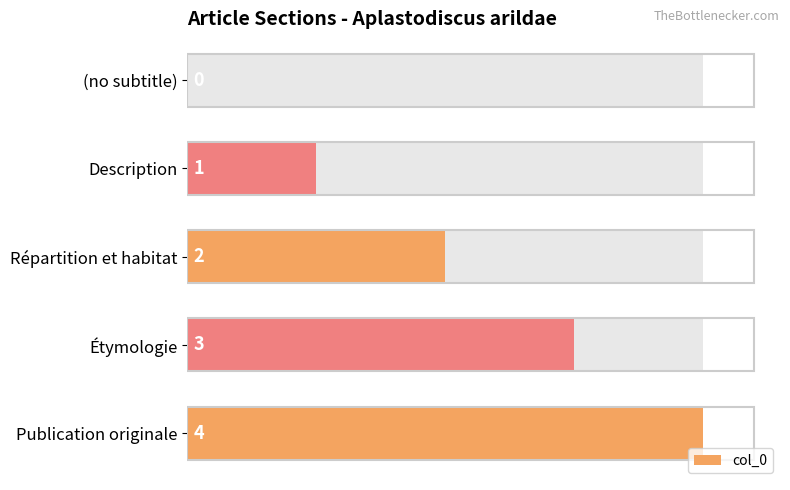

How many values are below 2?

2